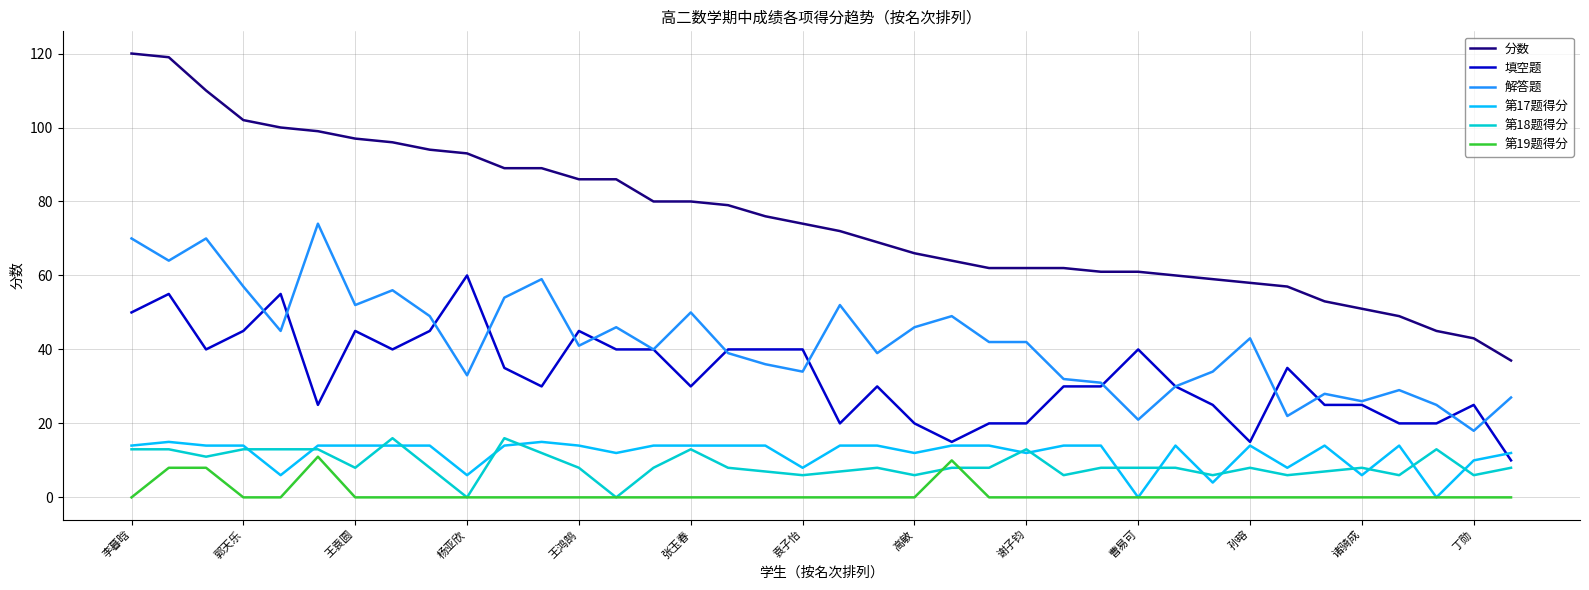

True or false: 解答题 and 填空题 cross at least once.

True